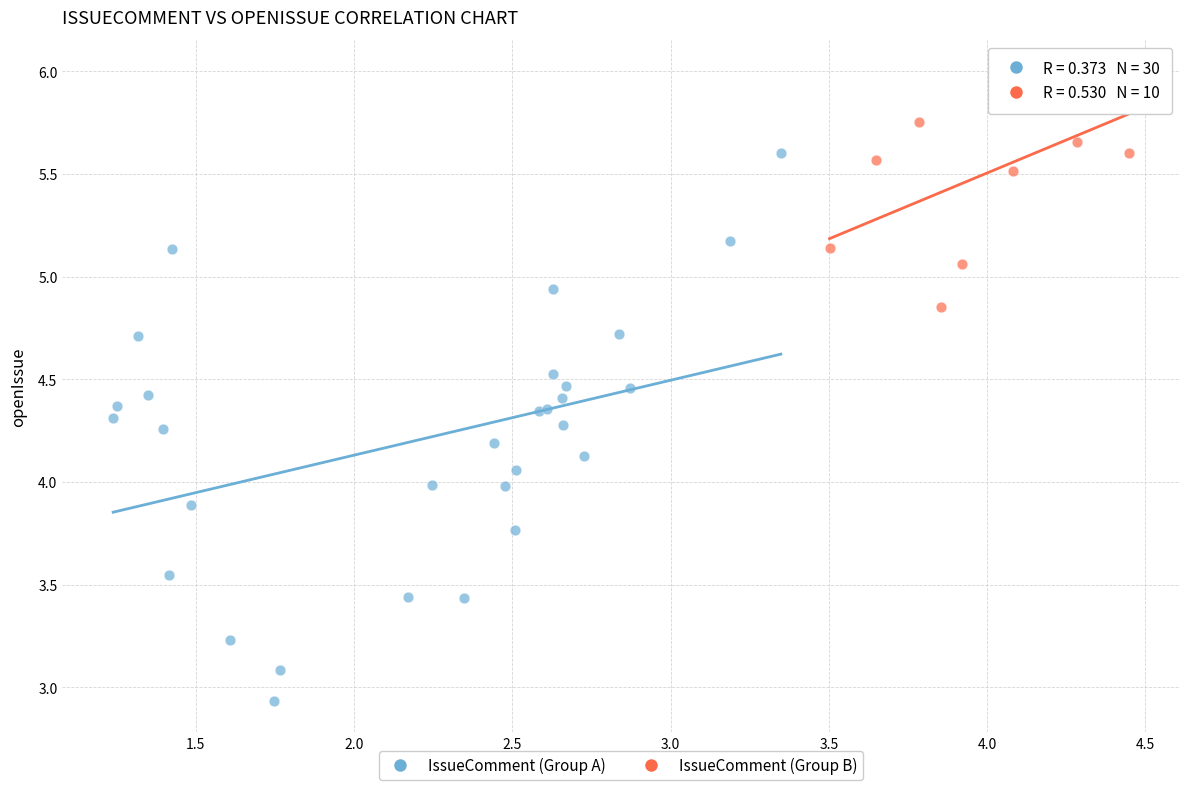

Which series reaches the minimum Y coordinate?

IssueComment (Group A)